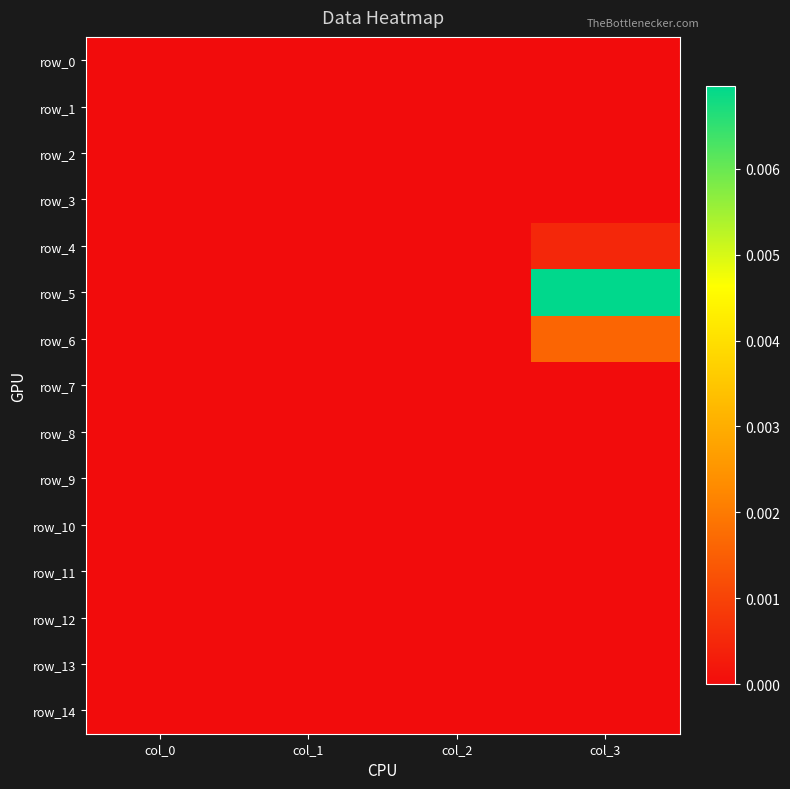

List the series in order of their peak value, highest first.

row_5, row_6, row_4, row_7, row_3, row_0, row_1, row_2, row_8, row_9, row_10, row_11, row_12, row_13, row_14